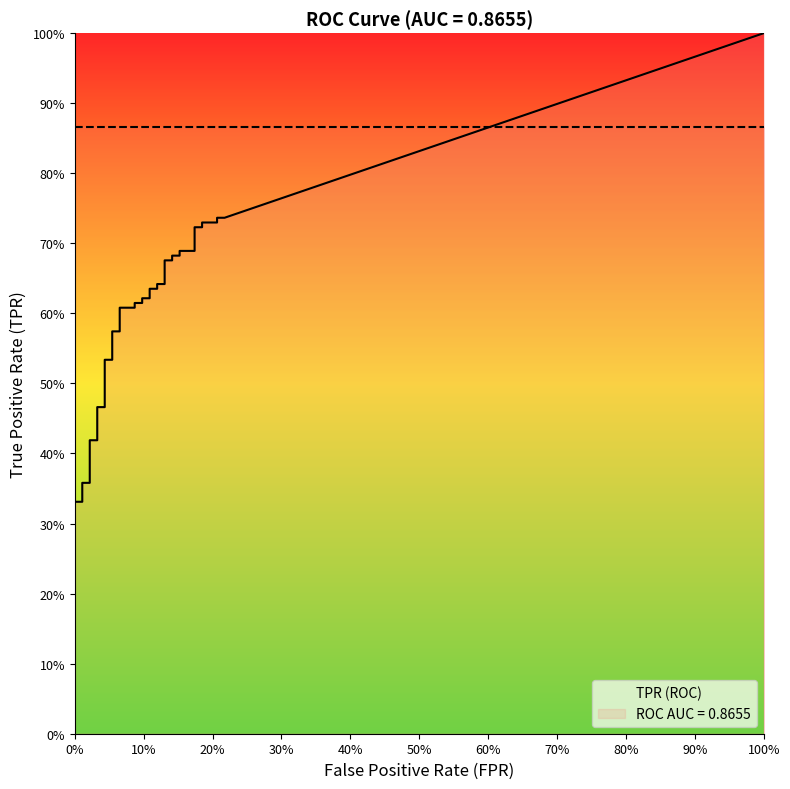

At how many categories does at least one series exceed 0?

40